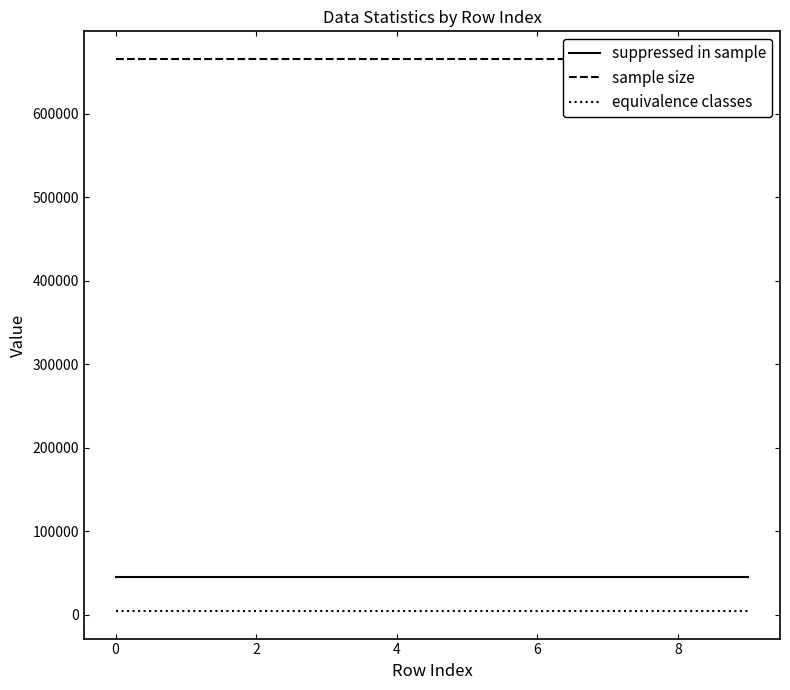

What is the minimum value for suppressed in sample?

45138